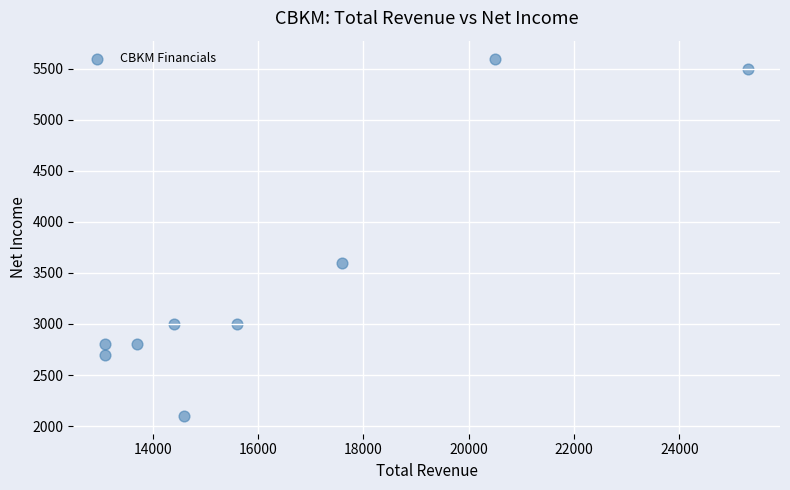

What is the average X value?

16433